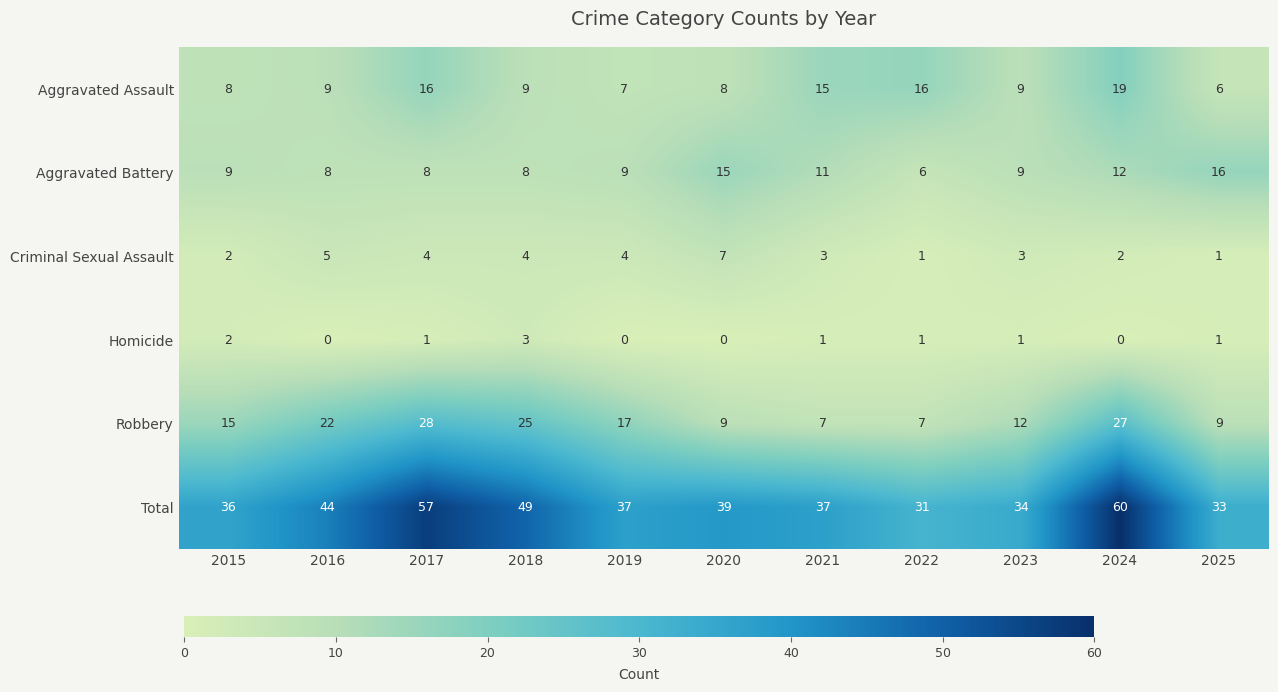

What is the maximum value for Robbery?

28